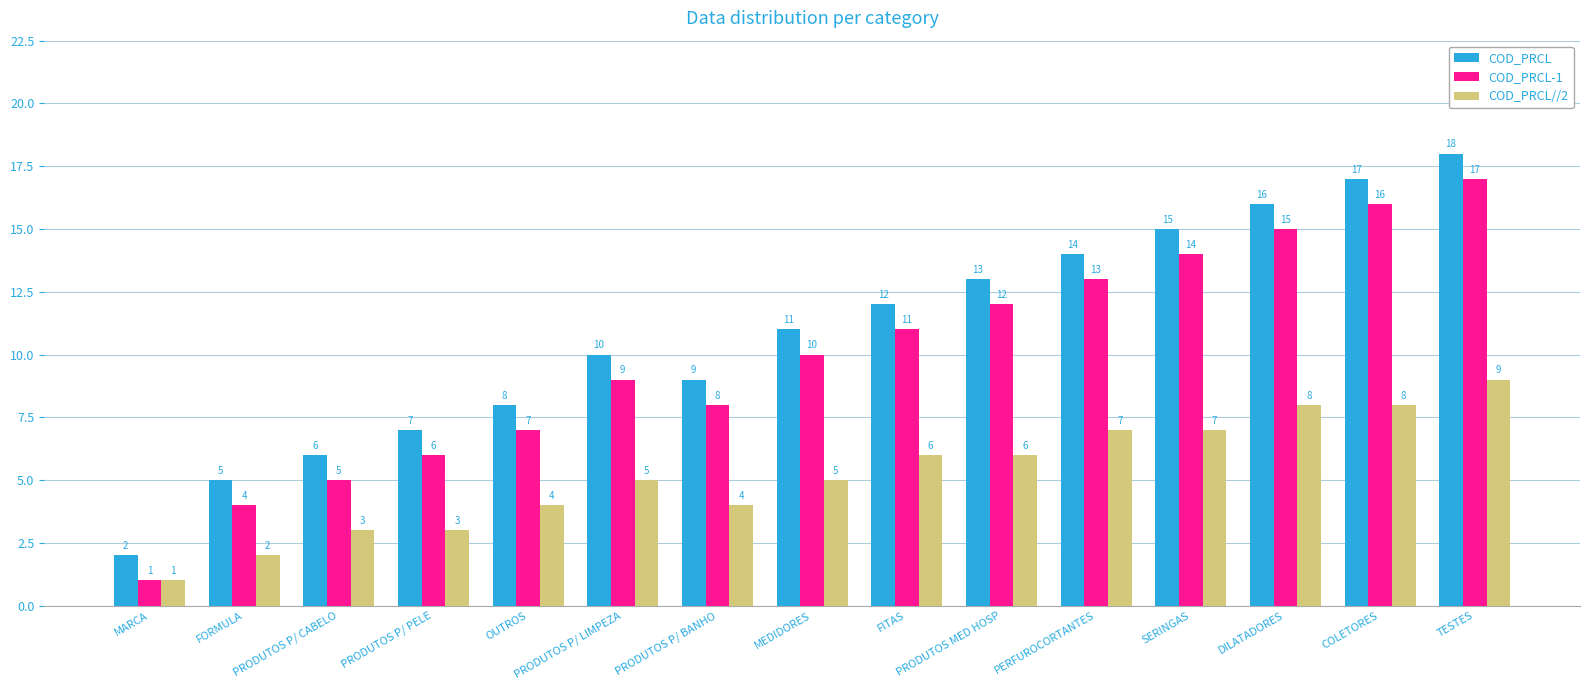

What is the spread (max minus min) of values at TESTES?

9